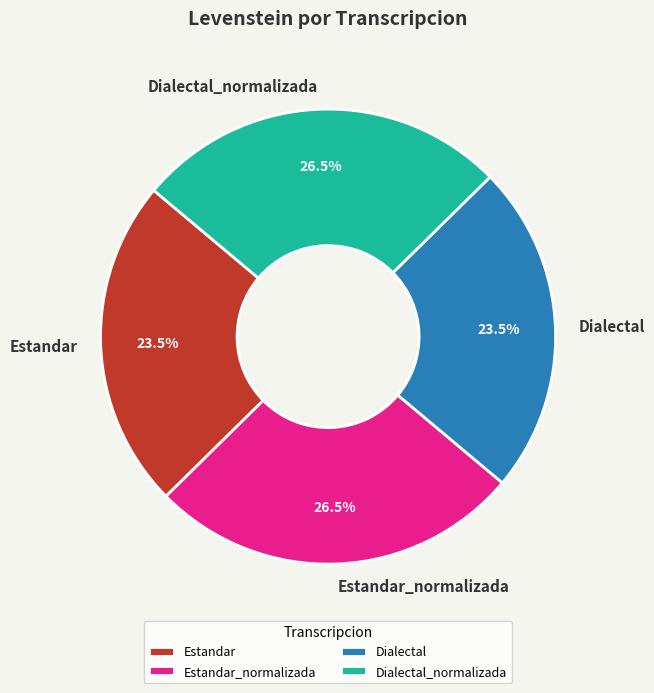

Is there a majority slice in this chart?

No